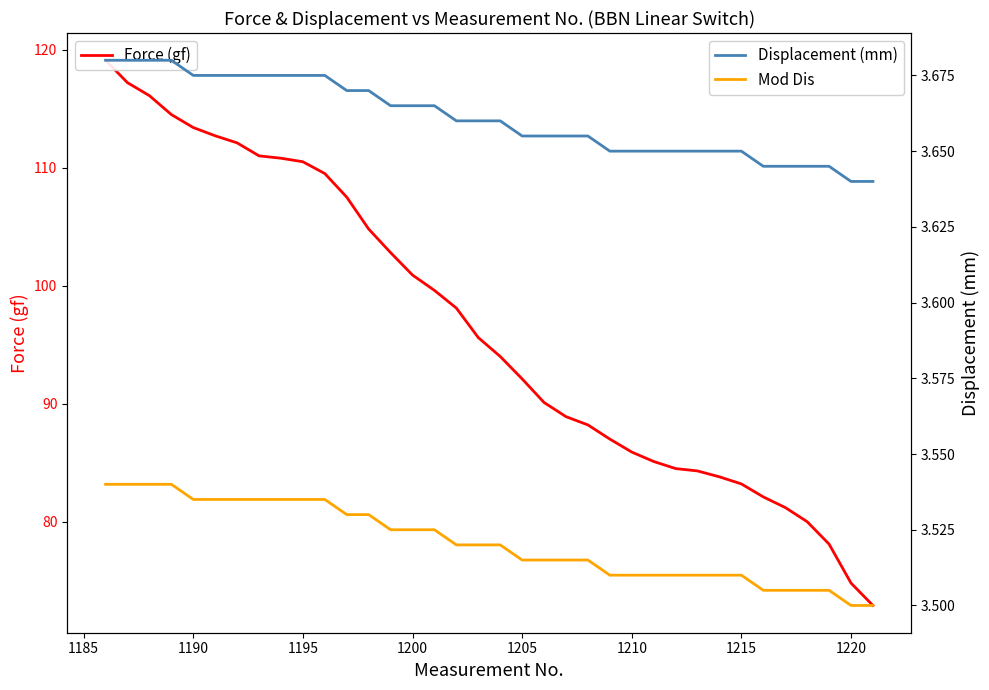

True or false: Force (gf) and Mod Dis intersect in this chart.

False